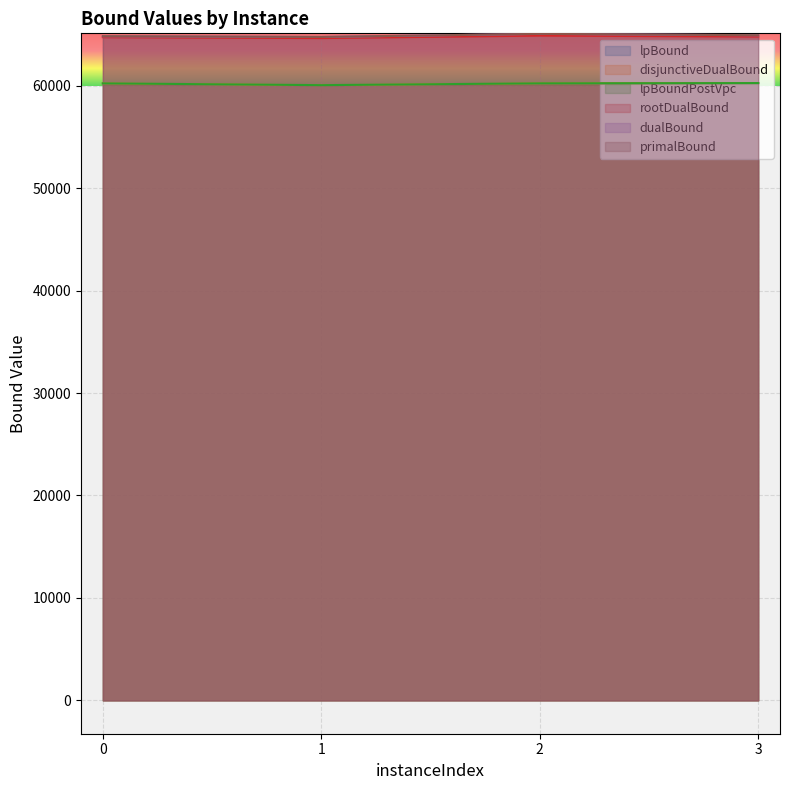

How many interior local peaks does the primalBound series have?

1